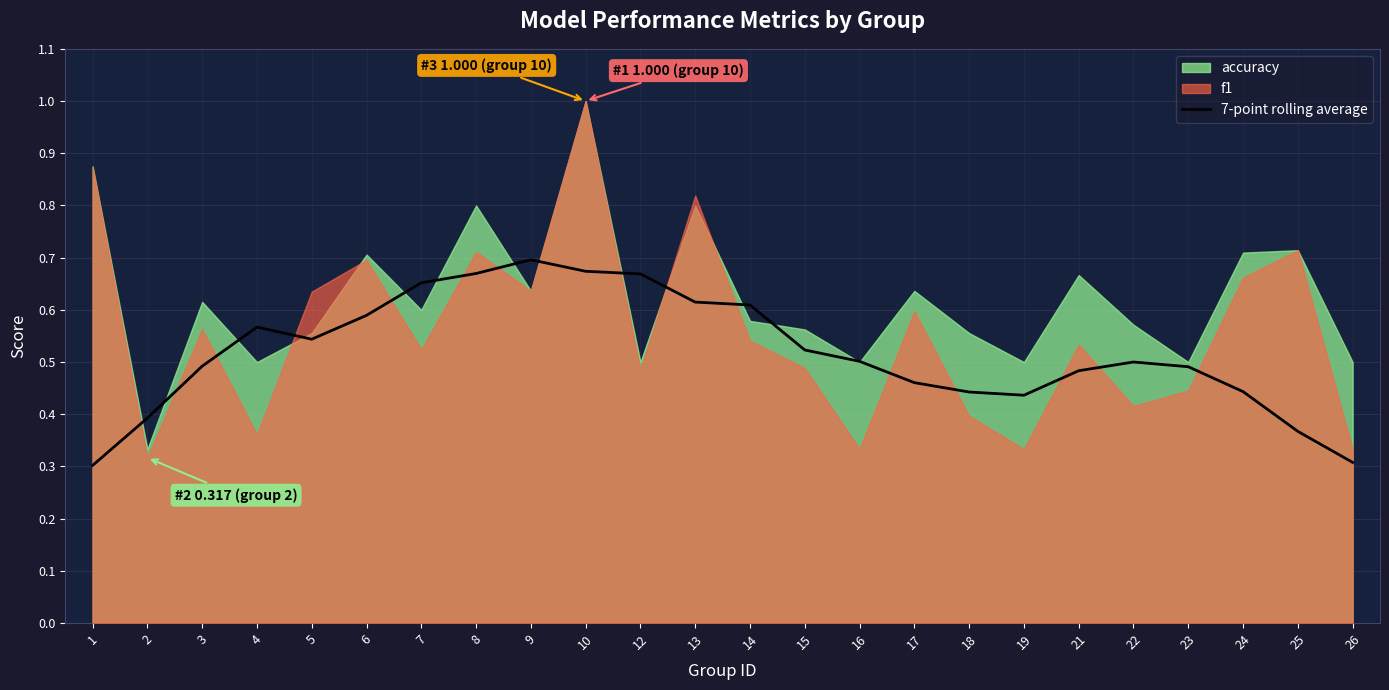

Read the value at 9.

0.7